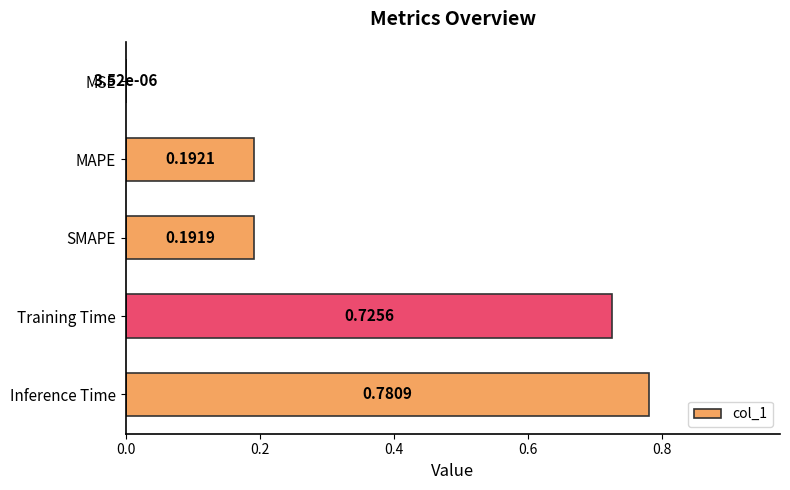

What is the change in value from MSE to MAPE?

+0.2